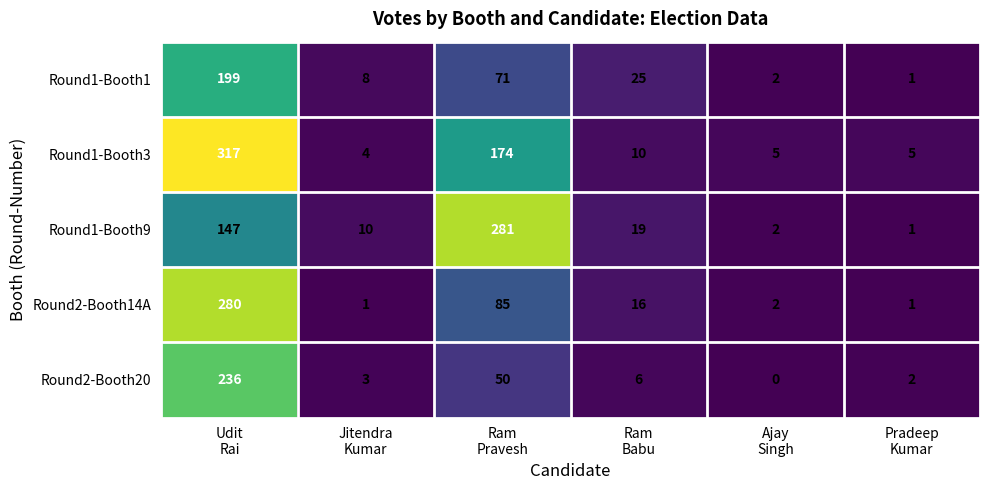

At which category does the chart reach its minimum across all series?

Ajay
Singh